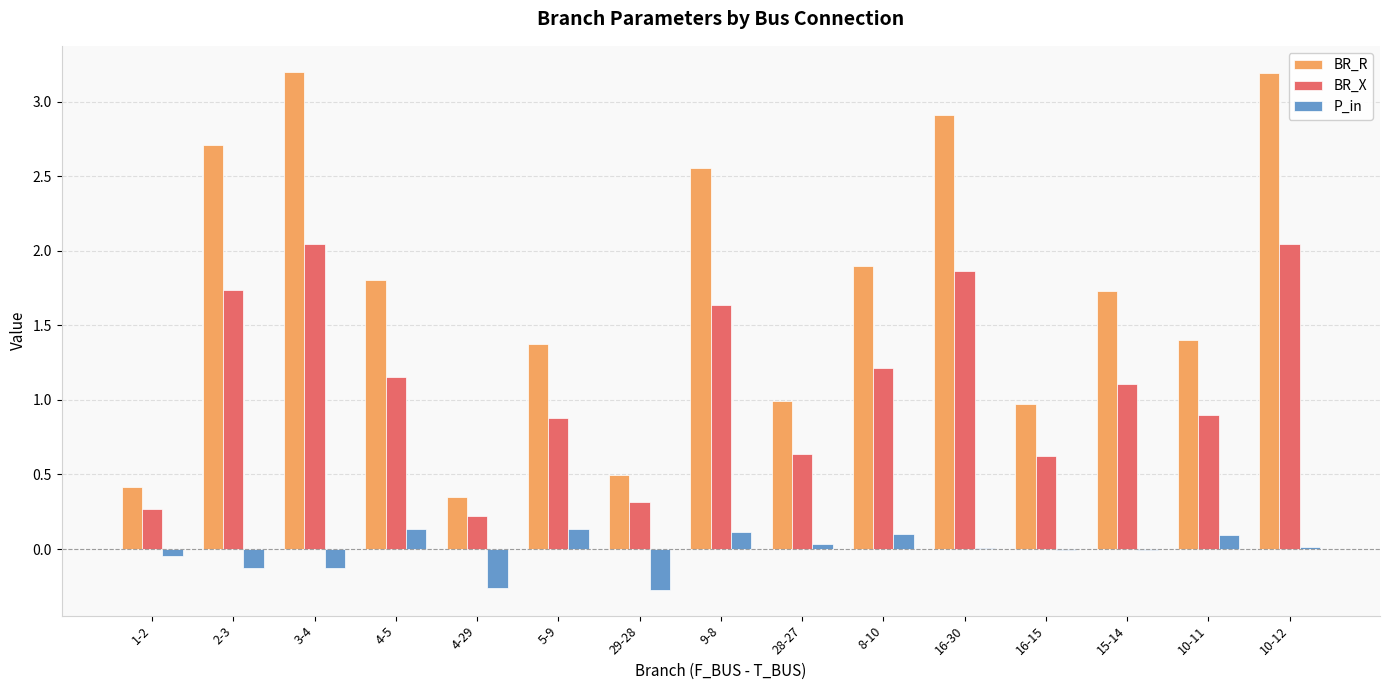

How many data points in BR_X are above 1?

8